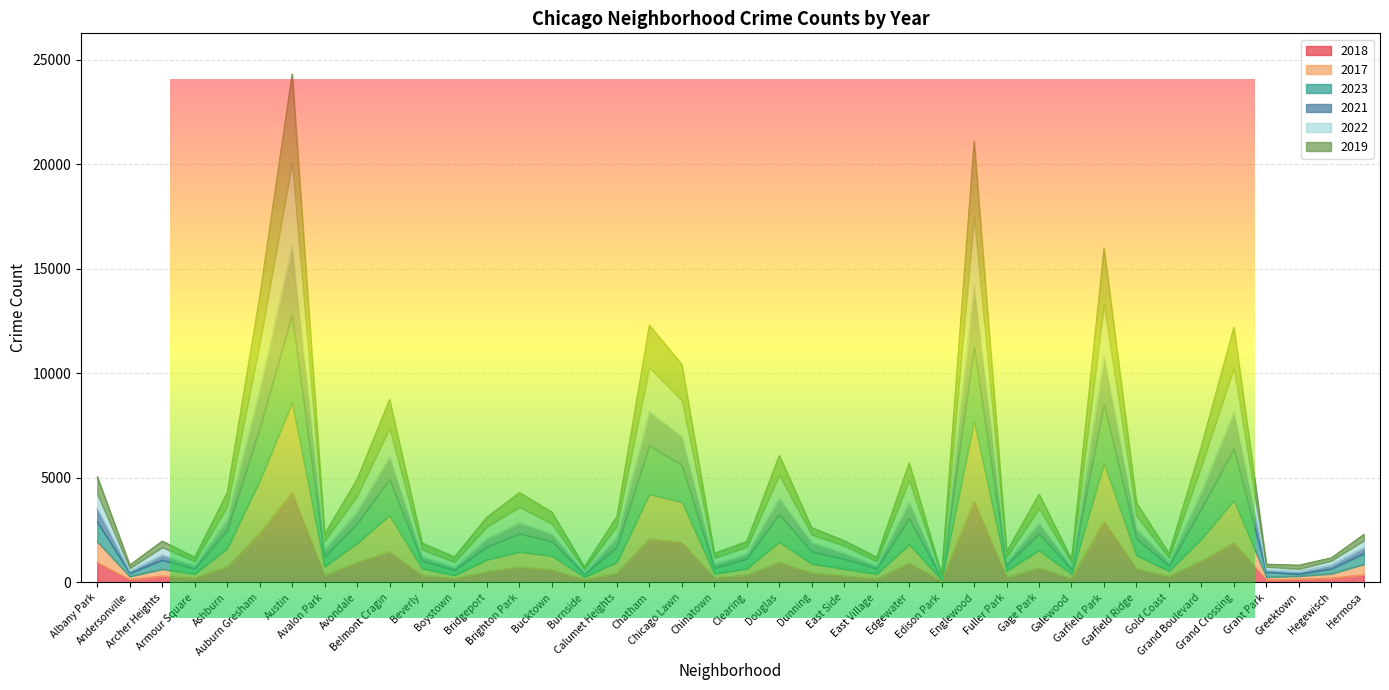

At which category does 2022 reach its first local peak?

Archer Heights